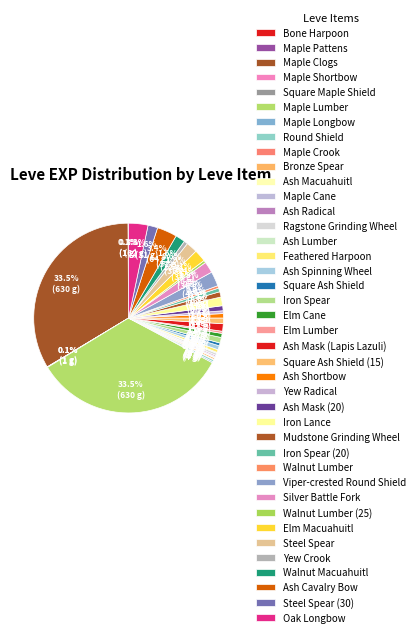

What percentage is NOT represented by Ash Macuahuitl?

99.9%